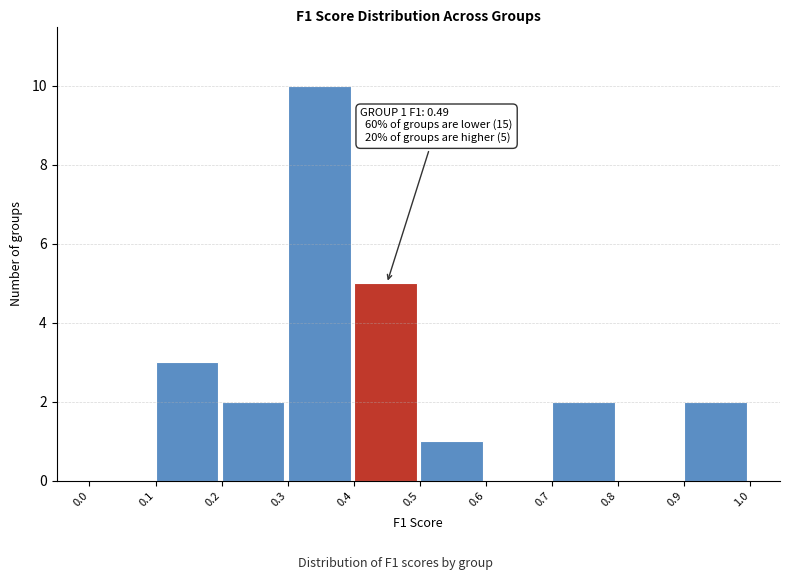

Over which range of the x-axis is the bar tallest?

0.3 to 0.4